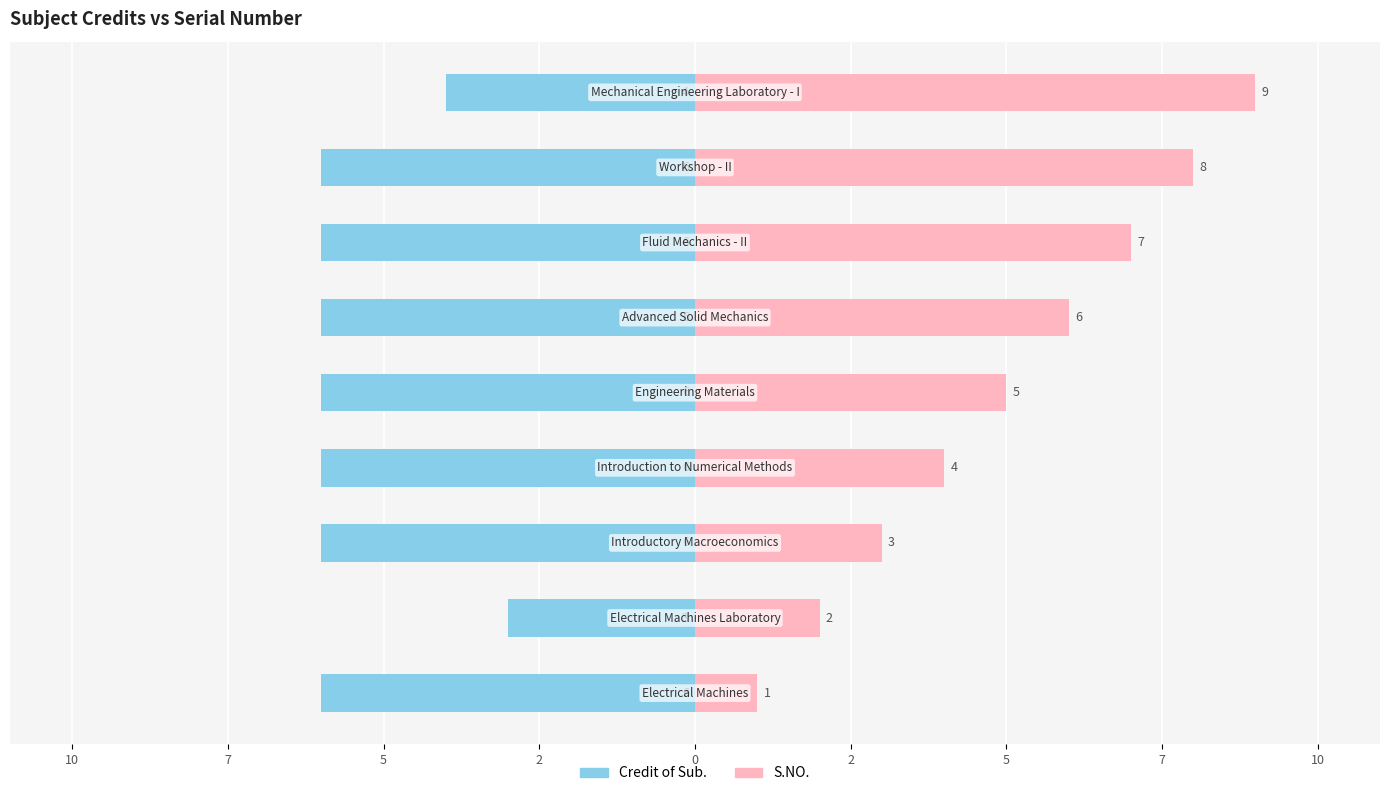

Count the number of data series in this chart.

2